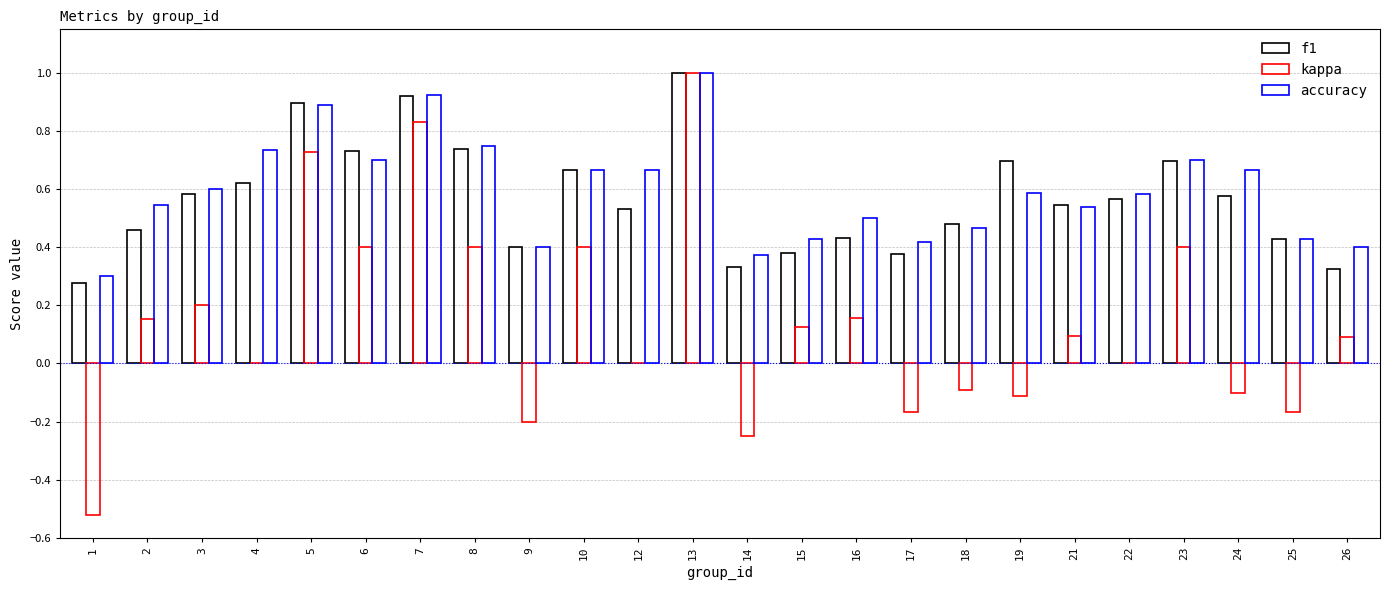

Are the bars horizontal?

No